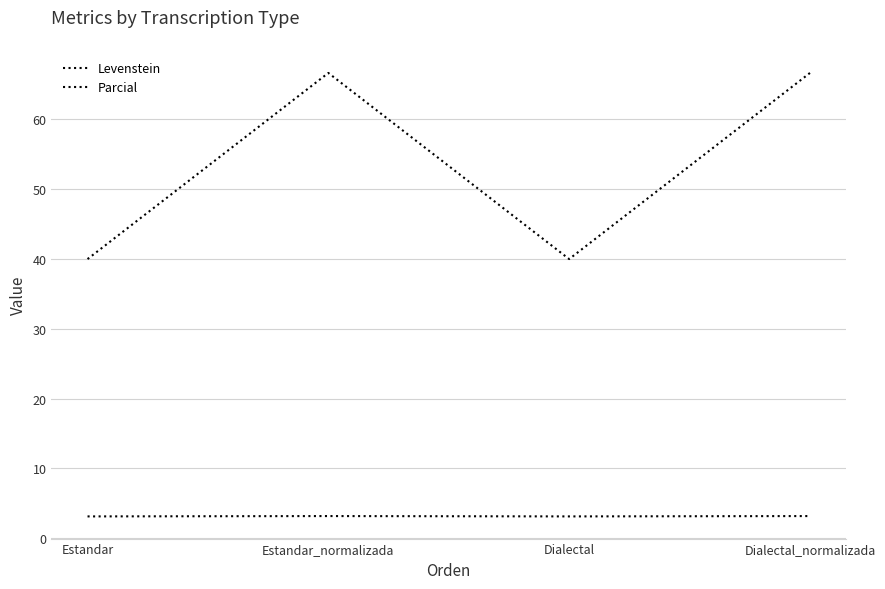

How many distinct data groups are displayed?

2